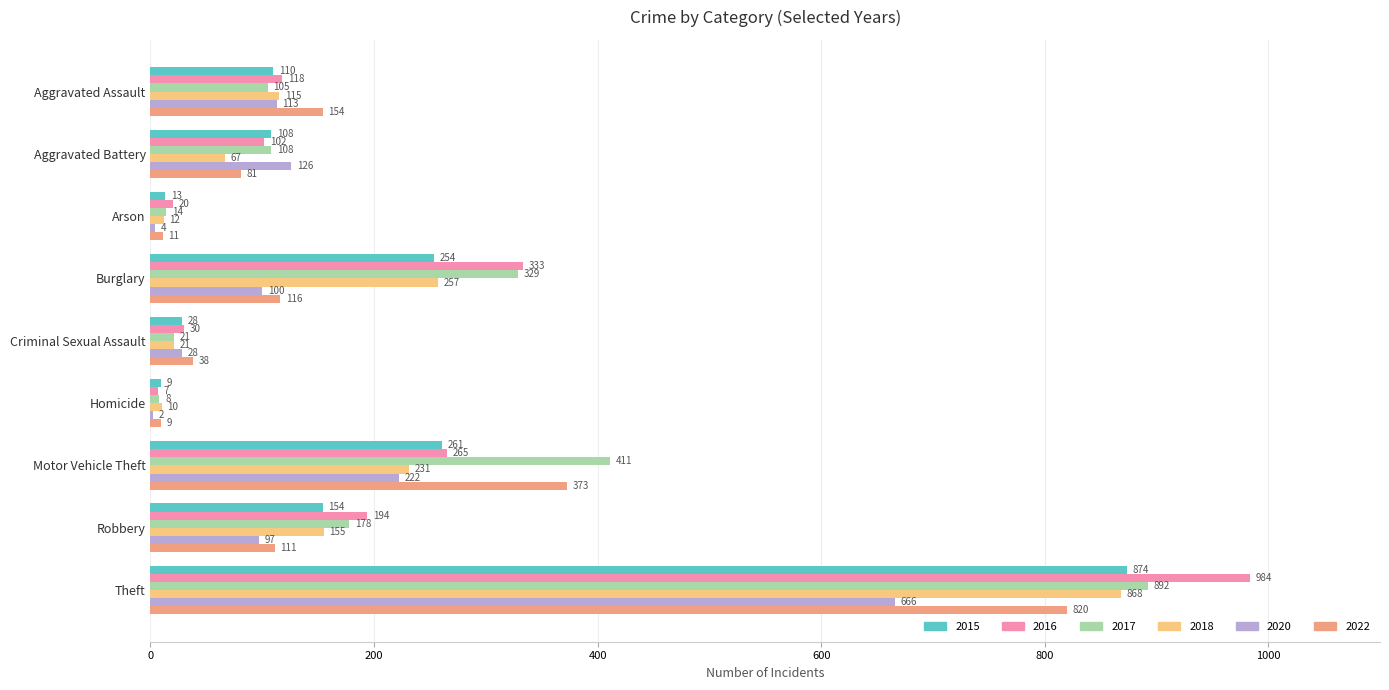

At which label is 2018 closest to 439?

Burglary